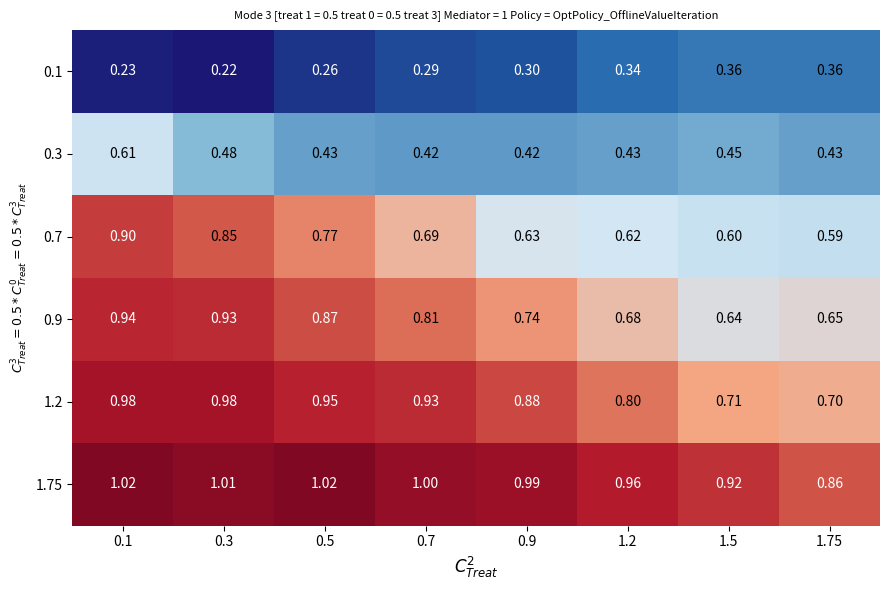

Count the number of categories in the chart.

8